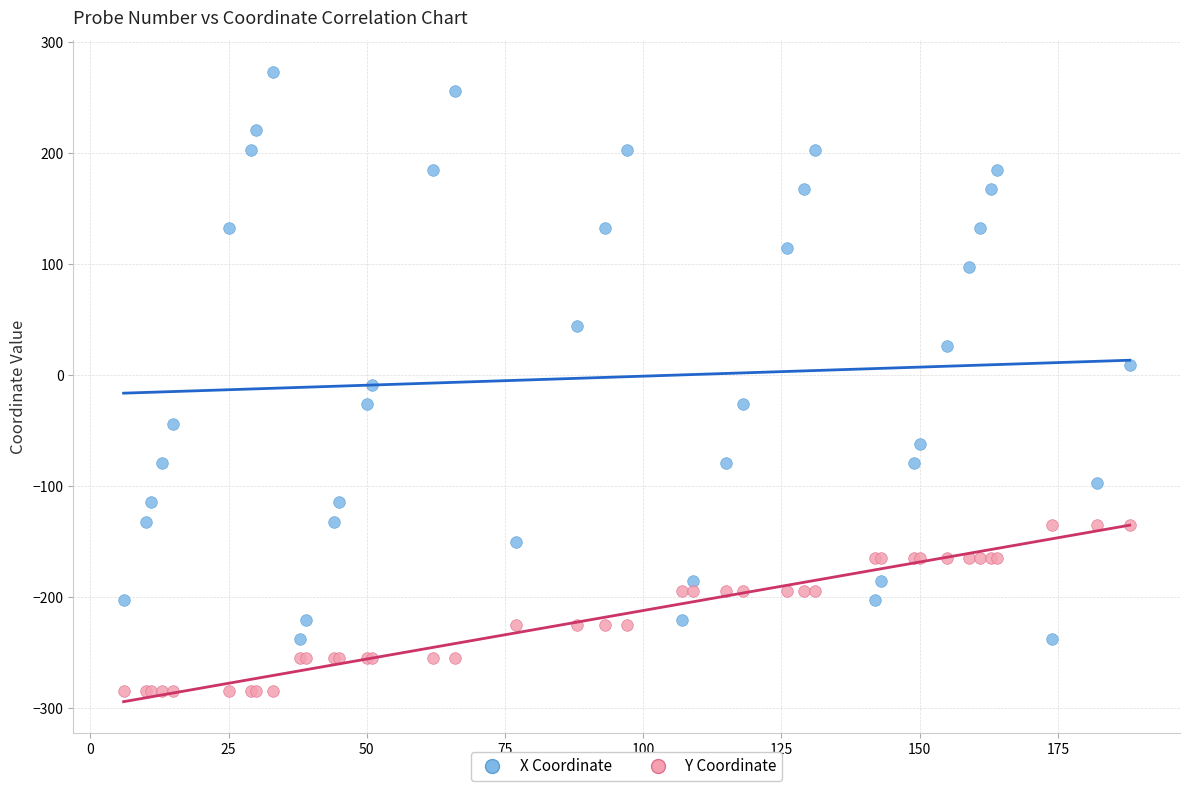

What is the X range (max minus min) for the scatter plot?

182.0